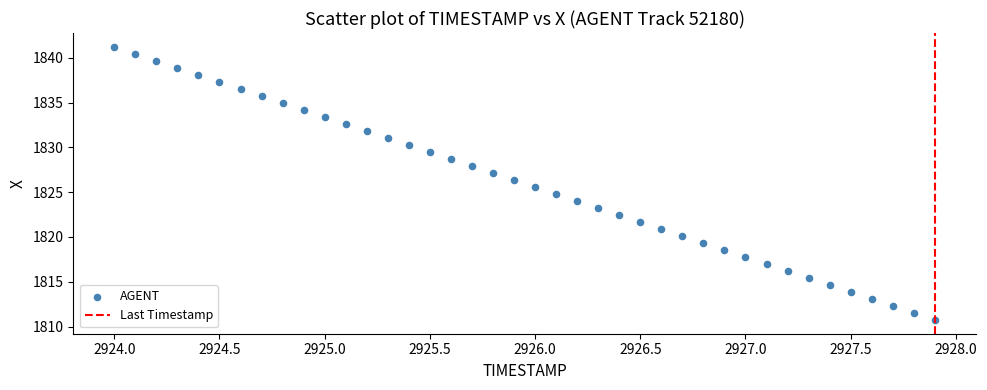

What is the range of X values (max minus min)?

3.9